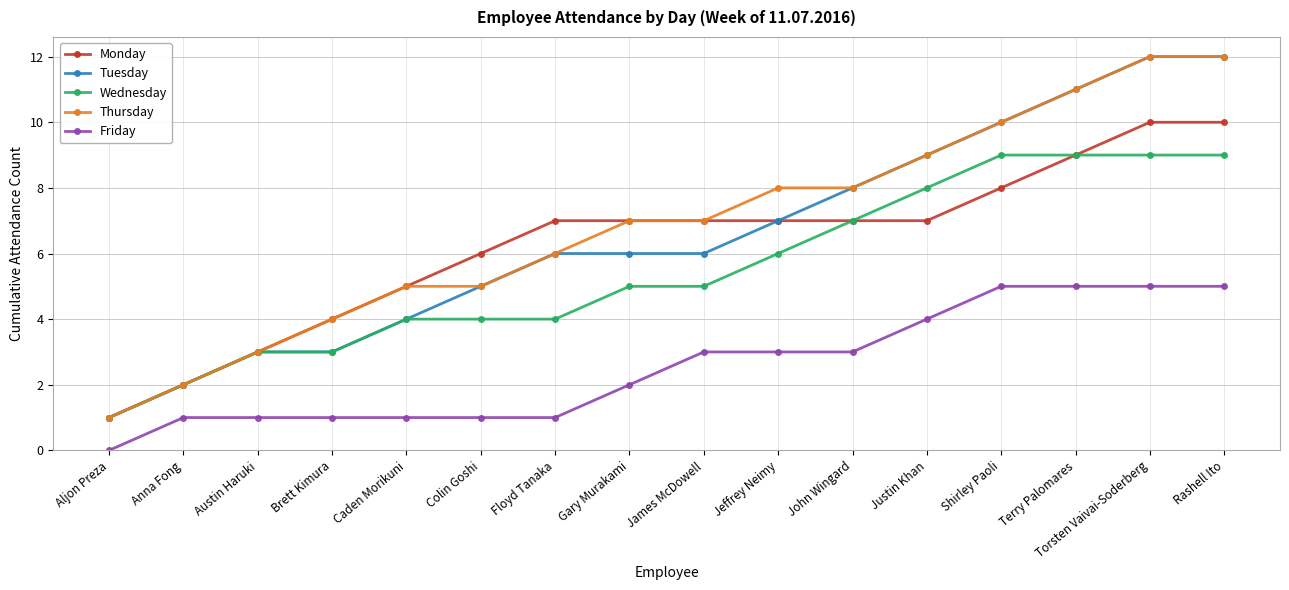

True or false: Monday and Friday cross at least once.

False